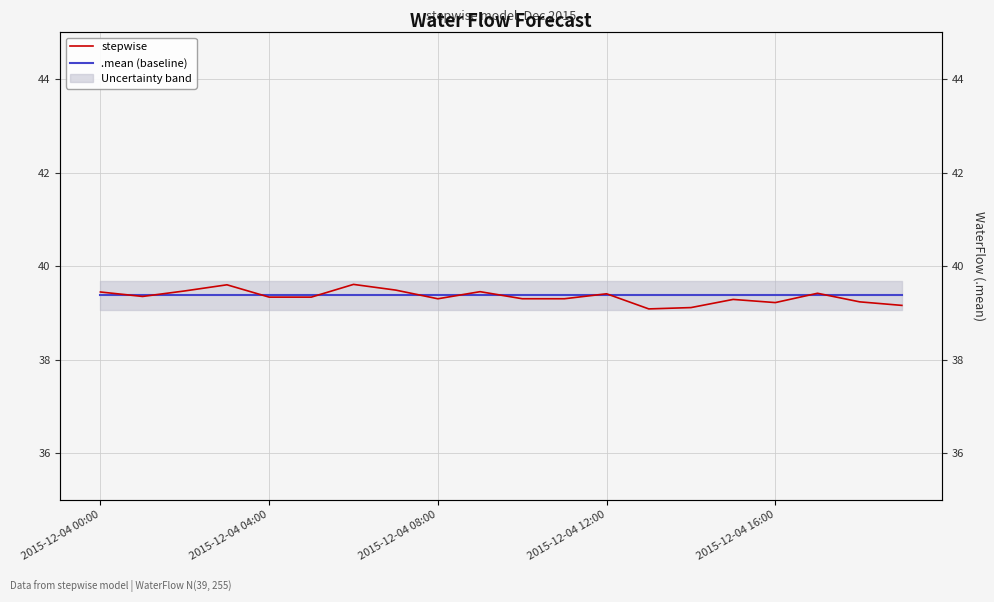

Rank the series by their average value, from lowest to highest.

stepwise, .mean (baseline)